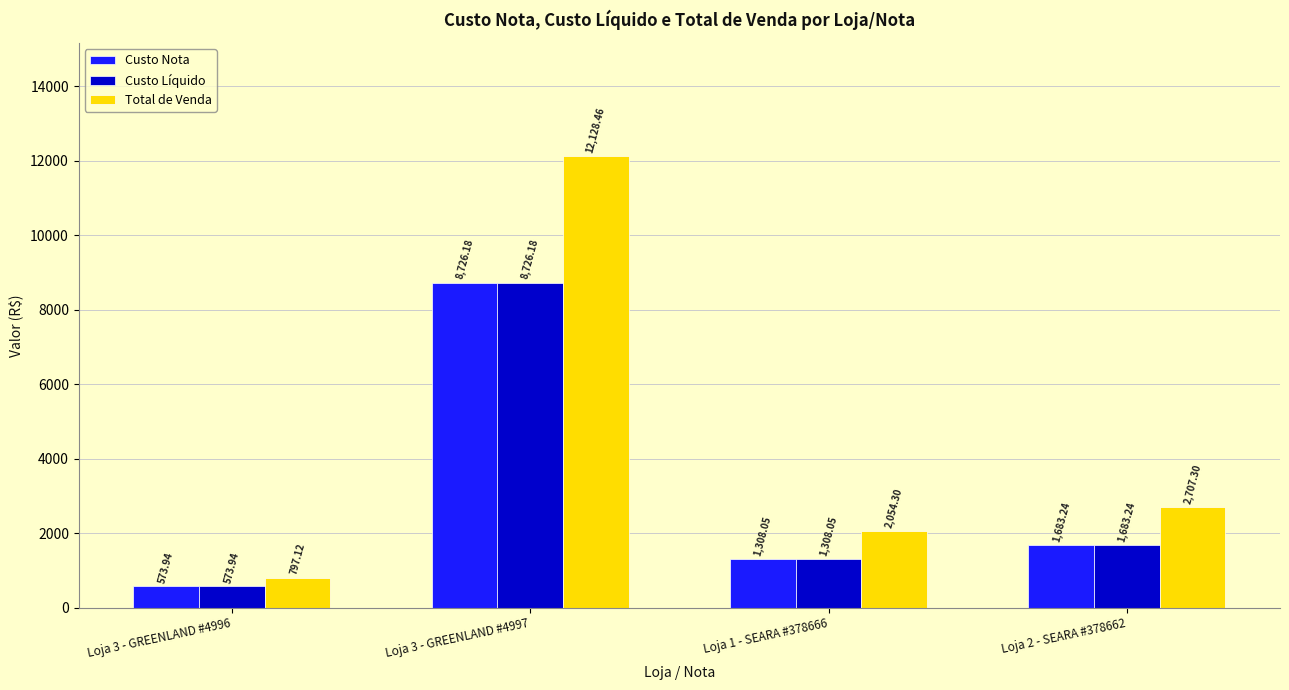

Are the bars horizontal?

No